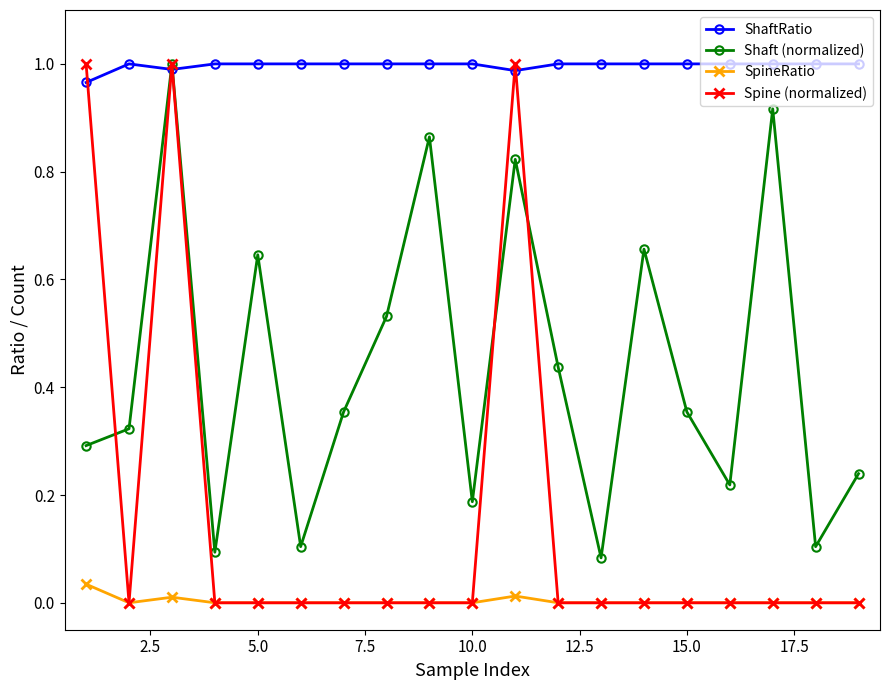

List the series in order of their overall mean, lowest first.

SpineRatio, Spine (normalized), Shaft (normalized), ShaftRatio